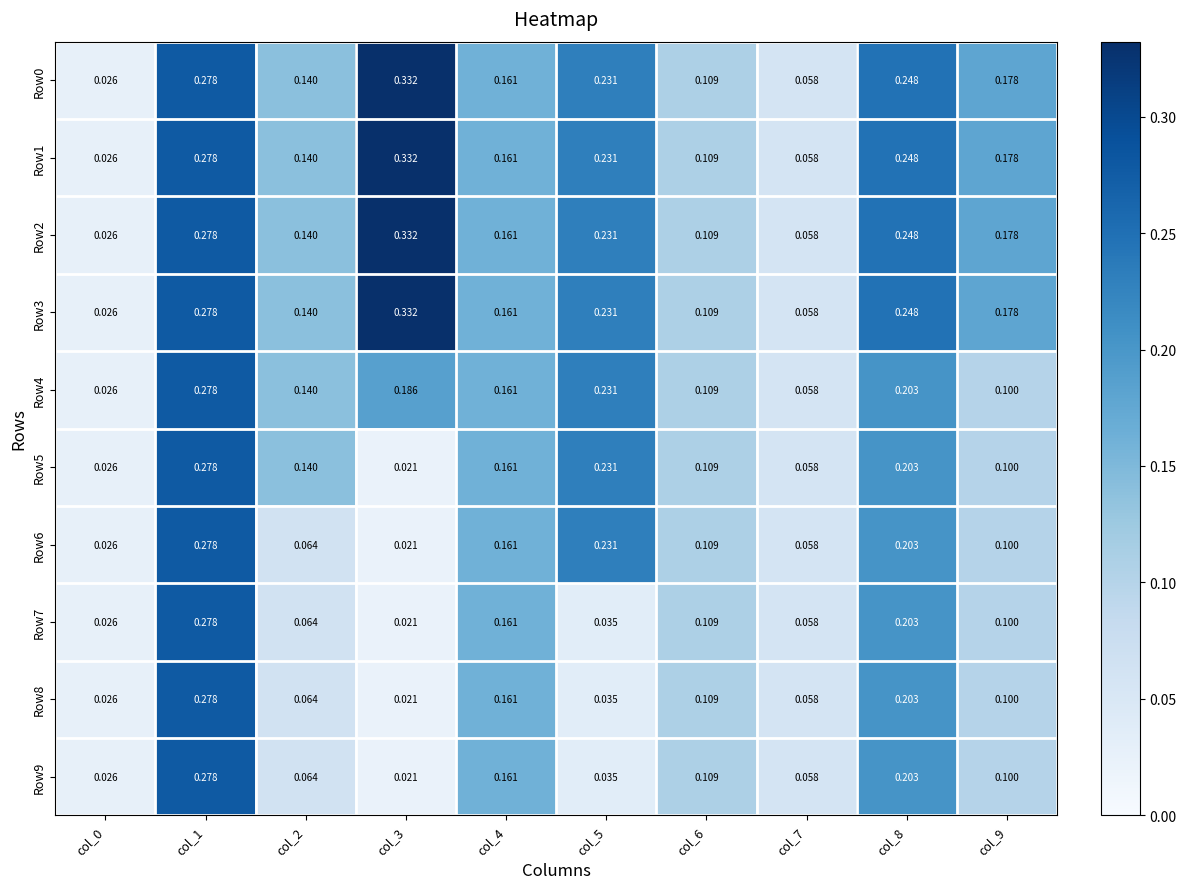

What is the spread (max minus min) of values at col_9?

0.1